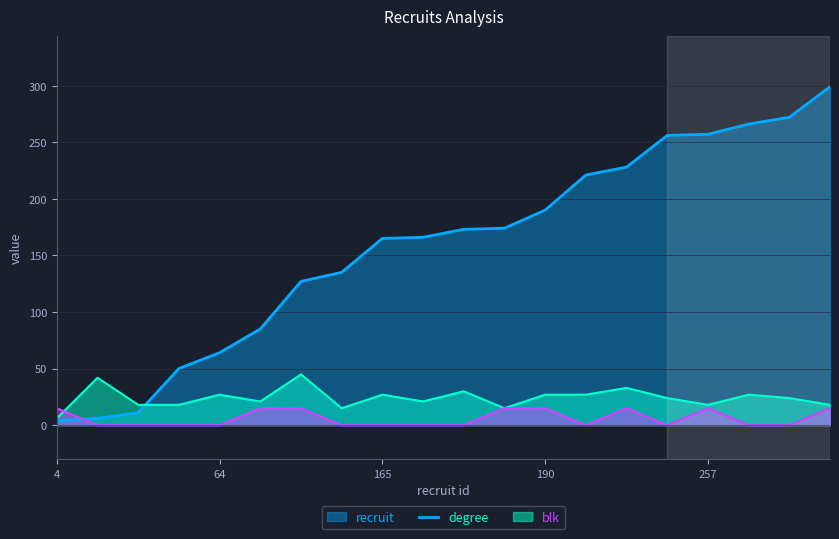

Rank the categories by blk value from highest to lowest.

4, 85, 127, 174, 190, 228, 257, 299, 6, 11, 50, 64, 135, 165, 166, 173, 221, 256, 266, 272